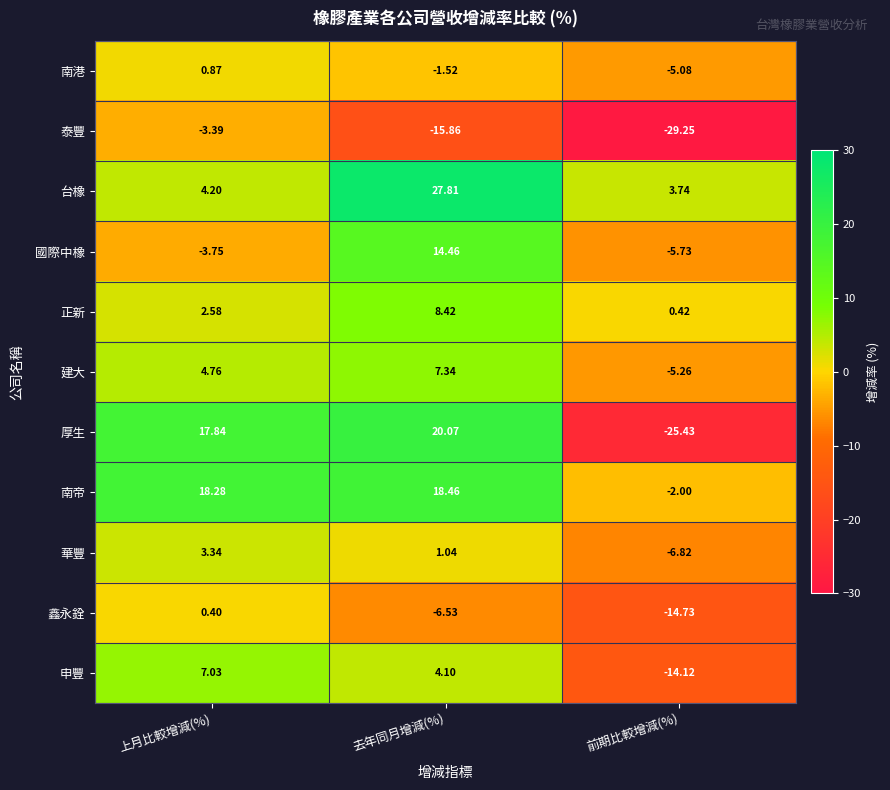

Where does the 正新 series first go above 2?

上月比較增減(%)